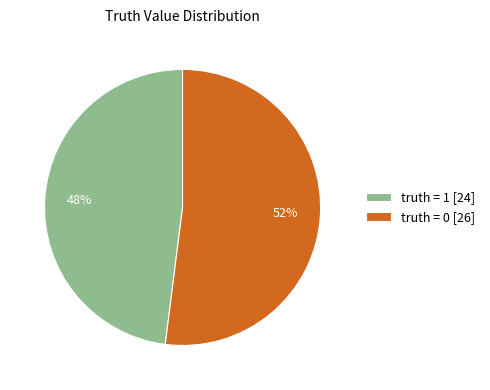

Which slice represents more than half of the pie?

truth = 0 [26]